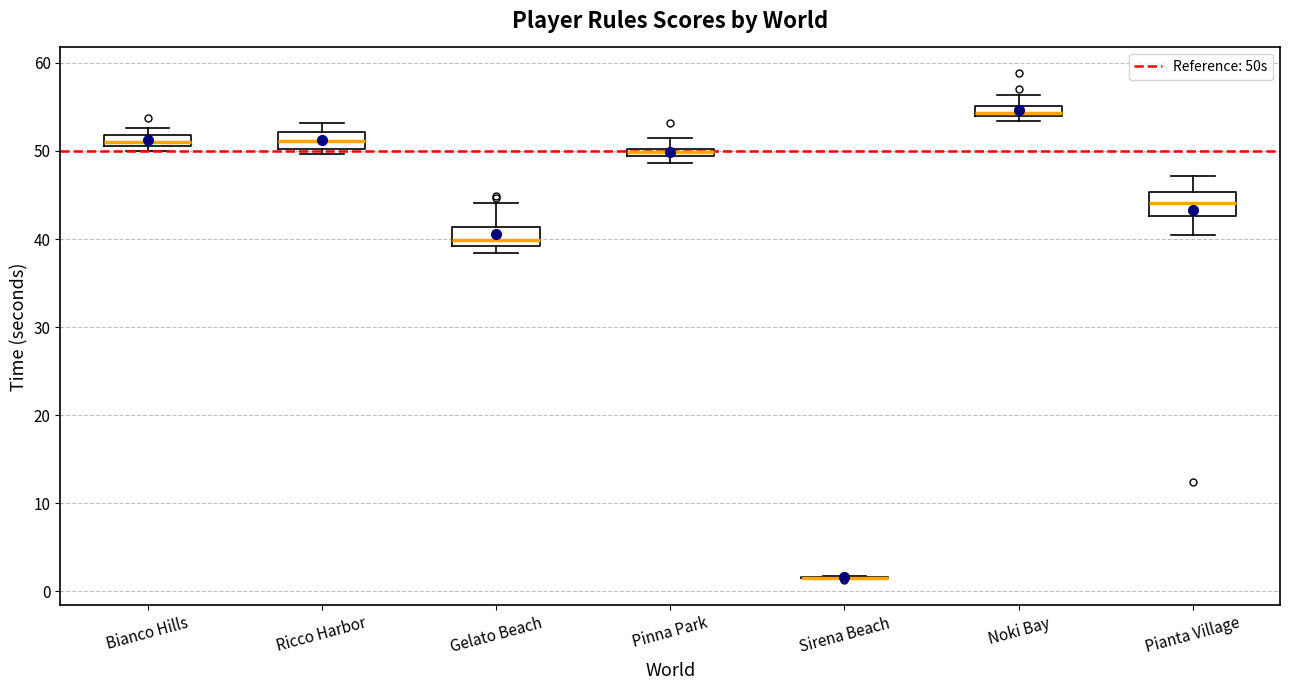

Where is the lower edge of the box for Ricco Harbor on the y-axis? The values are not printed on the chart, so give them approximately, as read against the axis.

50